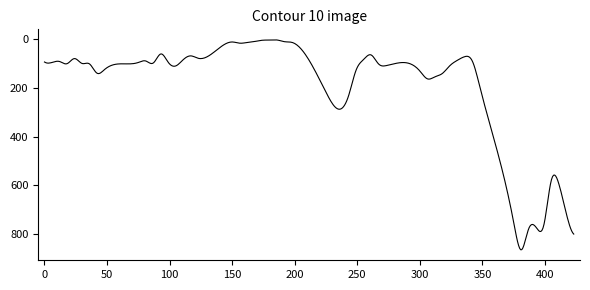

What is the maximum value shown in the chart?

863.4